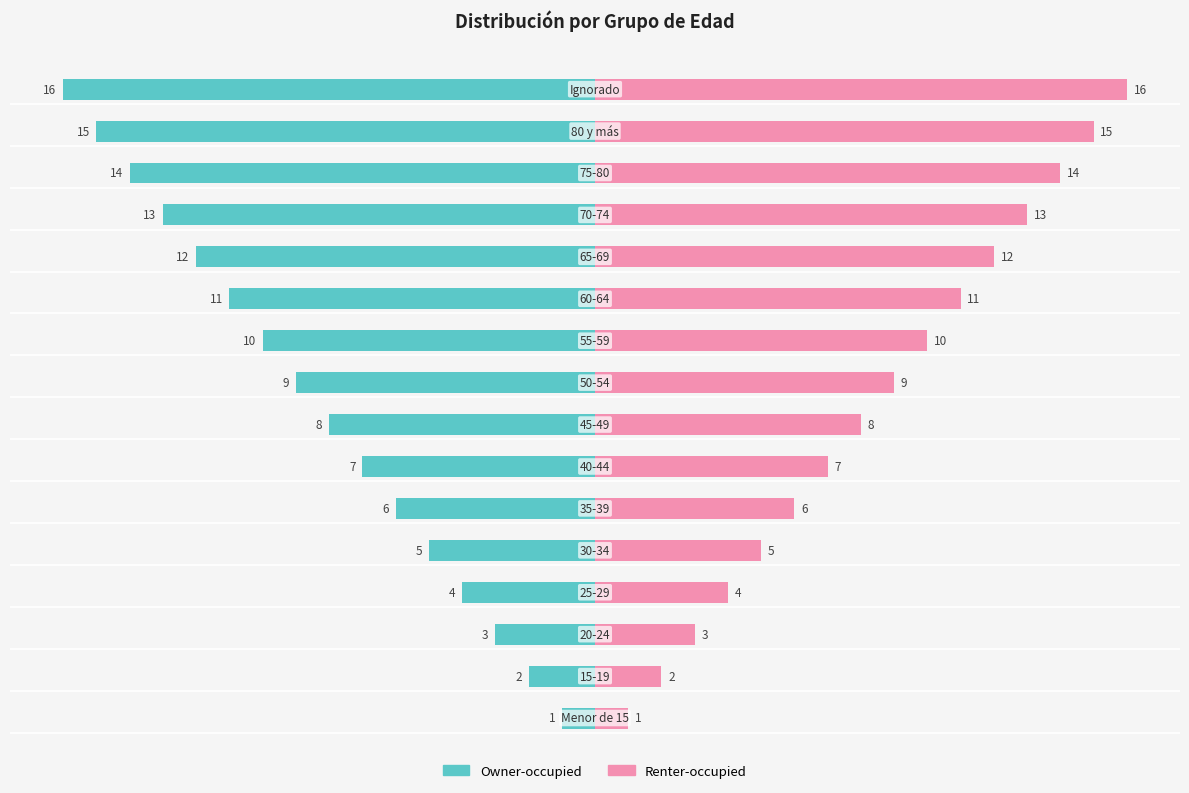

Are the bars grouped side by side (vs. stacked)?

Yes